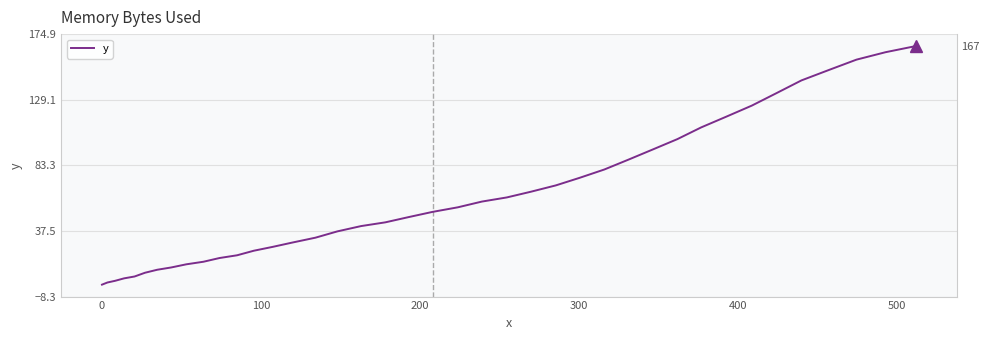

True or false: the data shows 93.8 at 22.

False